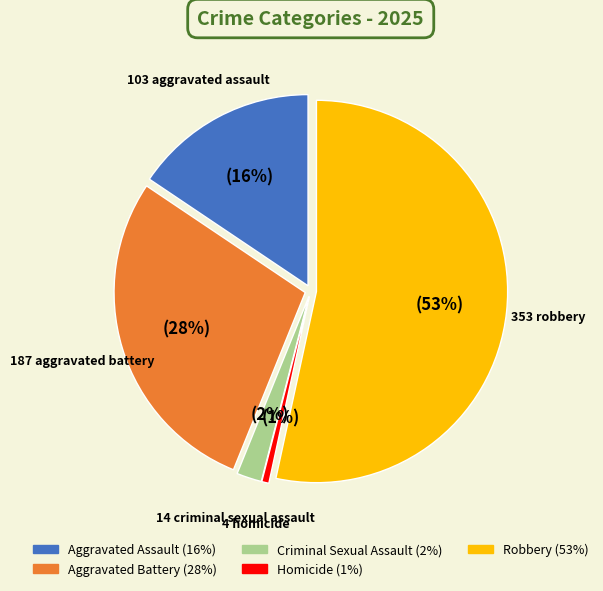

What is the change in value from Aggravated Assault to Aggravated Battery?

+84